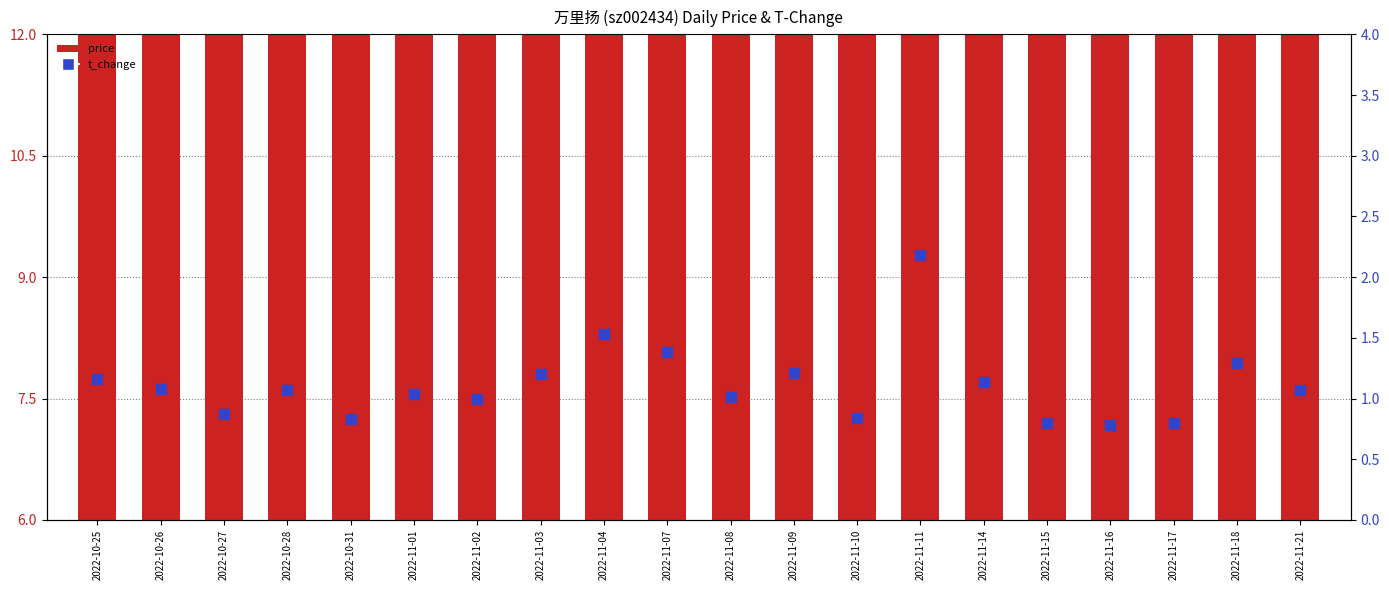

Which series has the largest Y range (max minus min)?

price